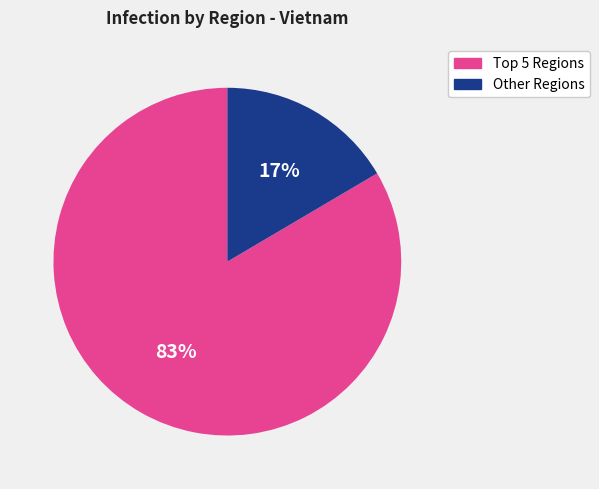

To the nearest percent, what is the average slice percentage?

50%